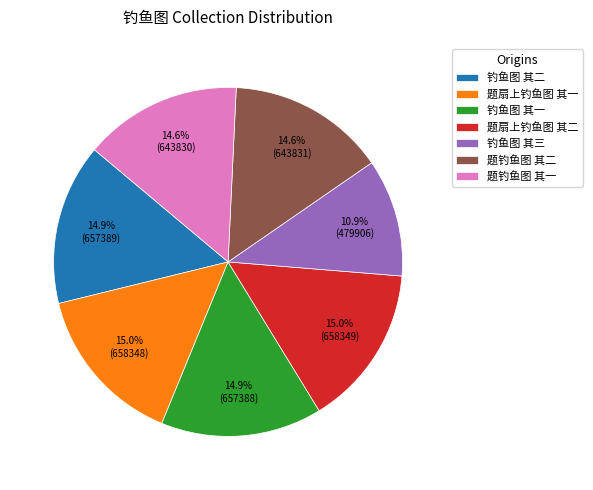

Combined, what portion of the pie is 题扇上钓鱼图 其一 and 题钓鱼图 其二?

29.6%